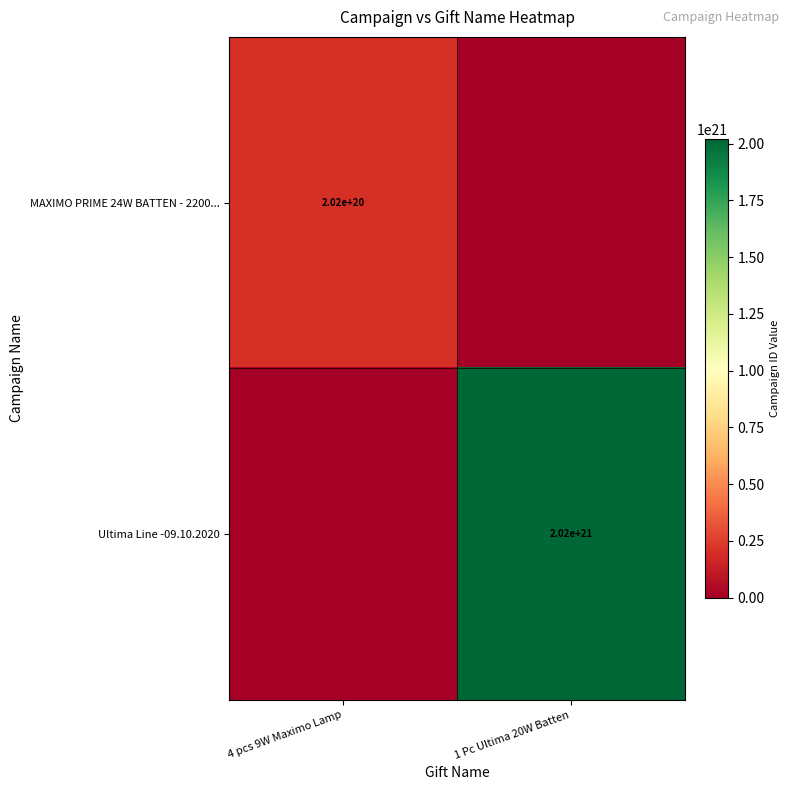

The value of Ultima Line -09.10.2020 at 1 Pc Ultima 20W Batten is 2020000000000000000000. True or false?

True